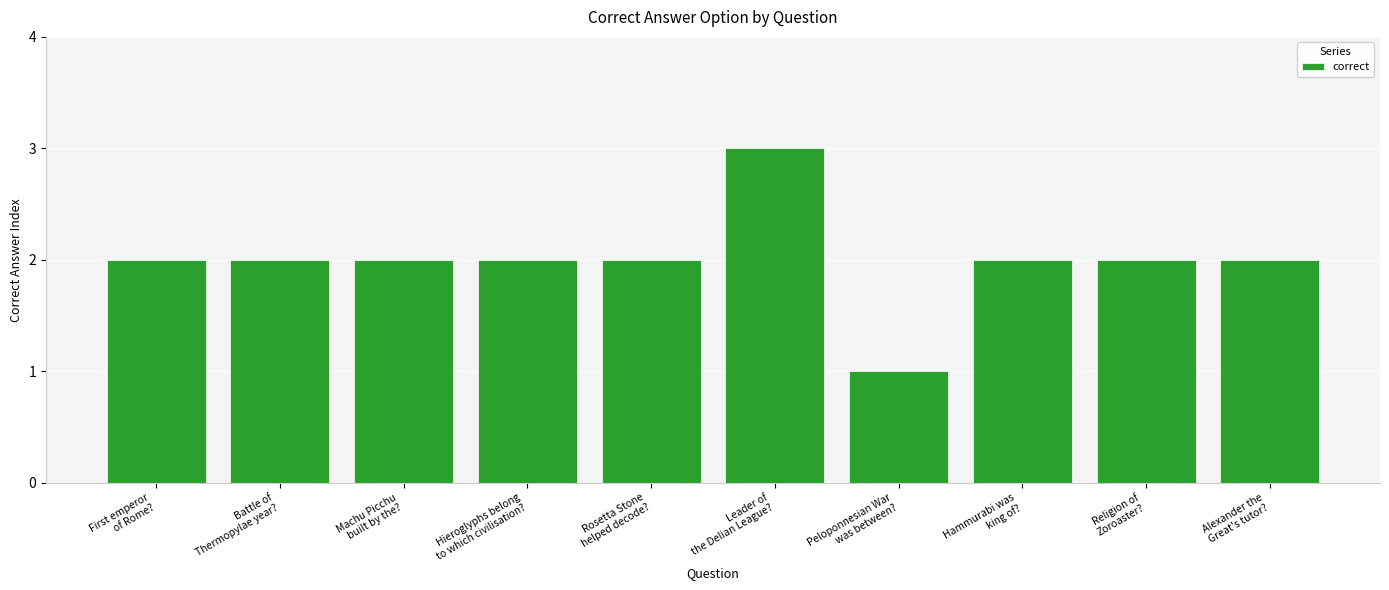

What is the difference between the maximum and minimum values?

2